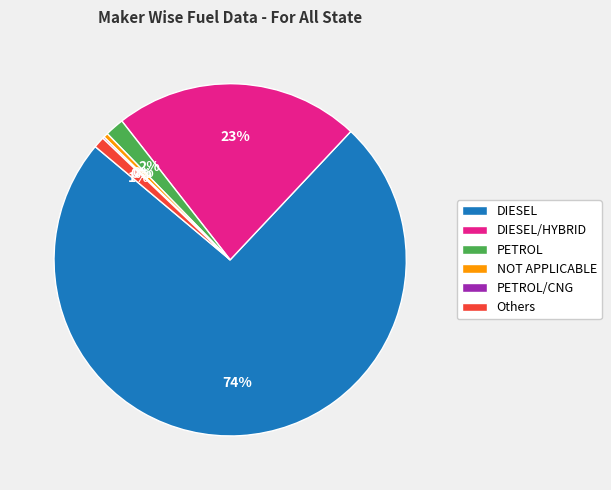

To the nearest percent, what is the average slice percentage?

17%